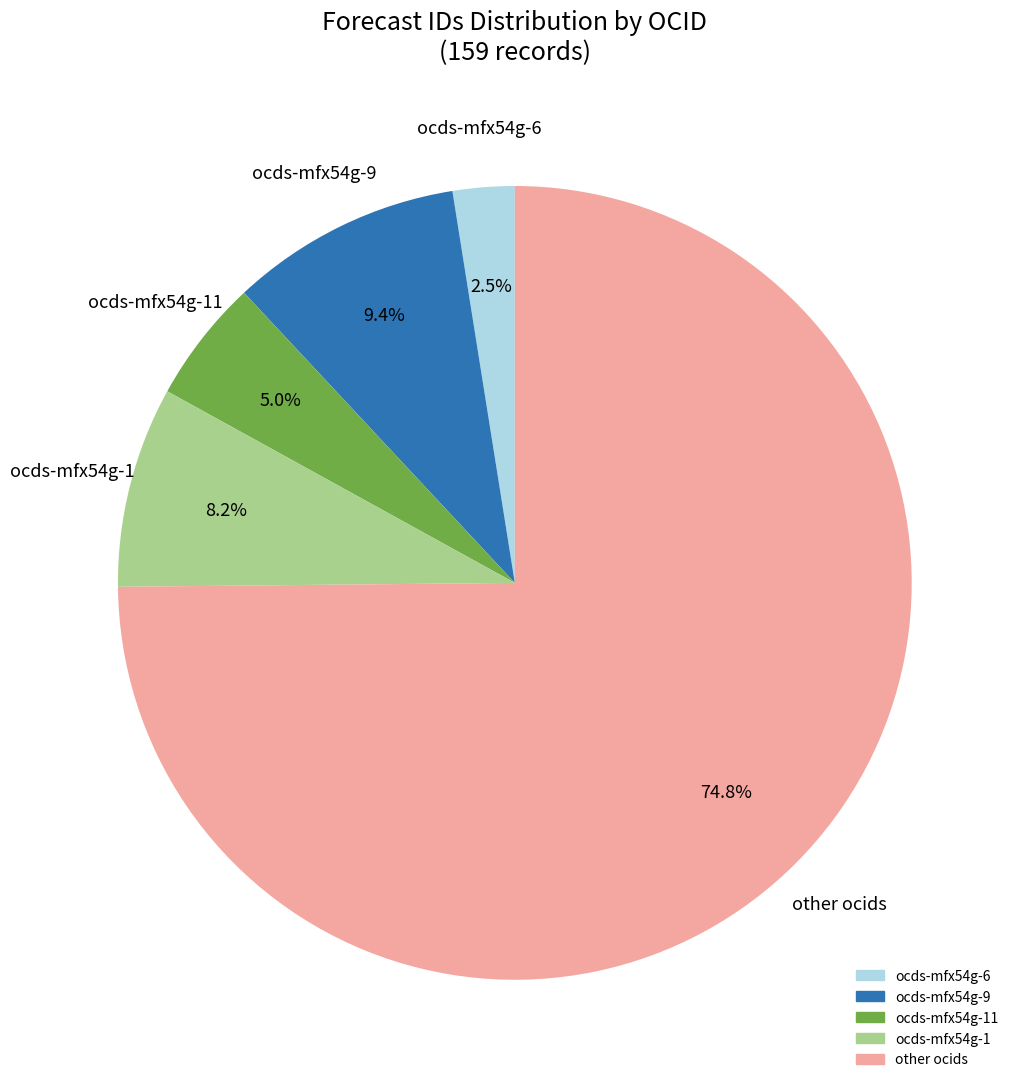

To the nearest percent, what is the average slice percentage?

20%